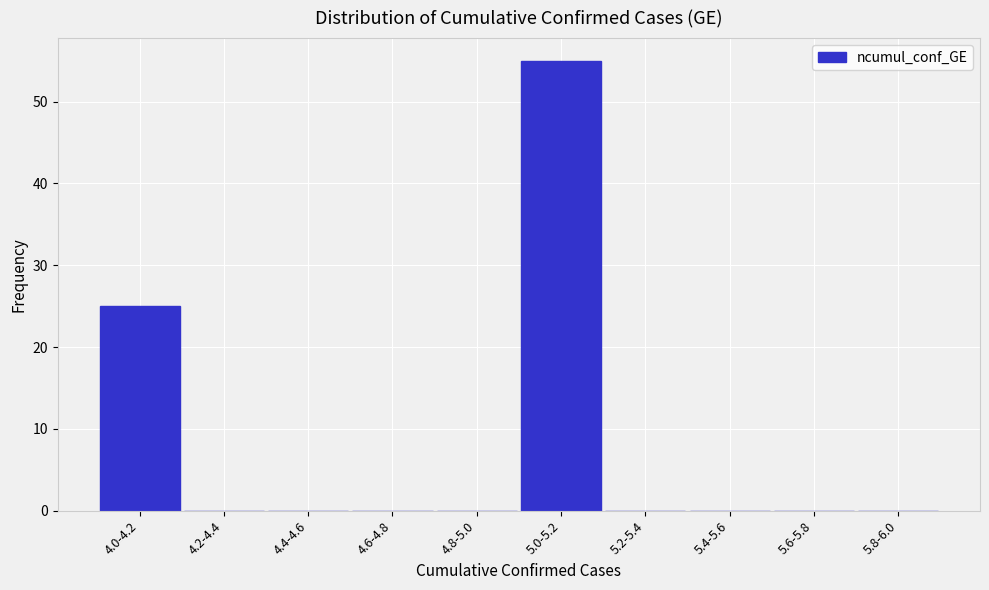

Reading left to right, transcribe all the data shown in this chart.

4.0-4.2=25	4.2-4.4=0	4.4-4.6=0	4.6-4.8=0	4.8-5.0=0	5.0-5.2=55	5.2-5.4=0	5.4-5.6=0	5.6-5.8=0	5.8-6.0=0